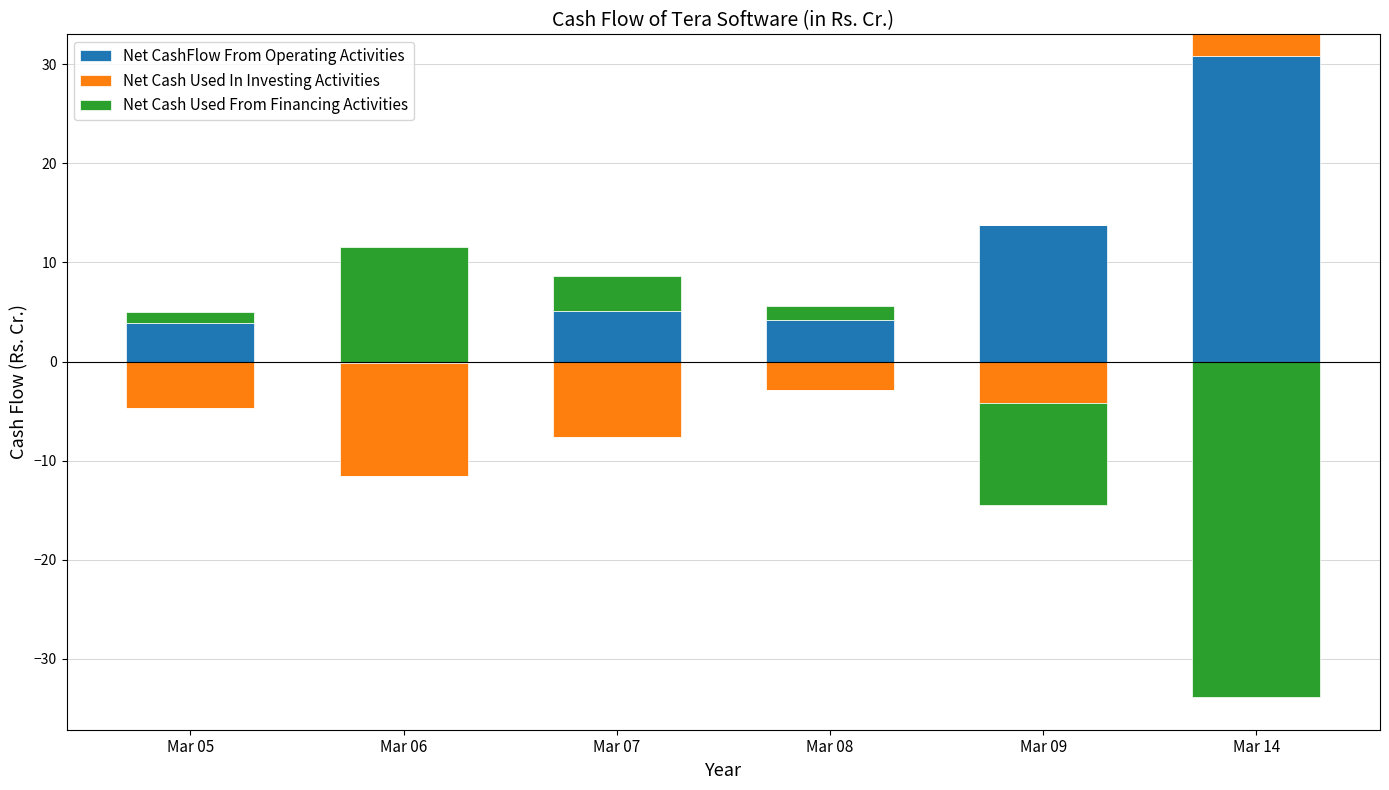

At Mar 07, list the series in order from smallest to largest.

Net Cash Used In Investing Activities, Net Cash Used From Financing Activities, Net CashFlow From Operating Activities